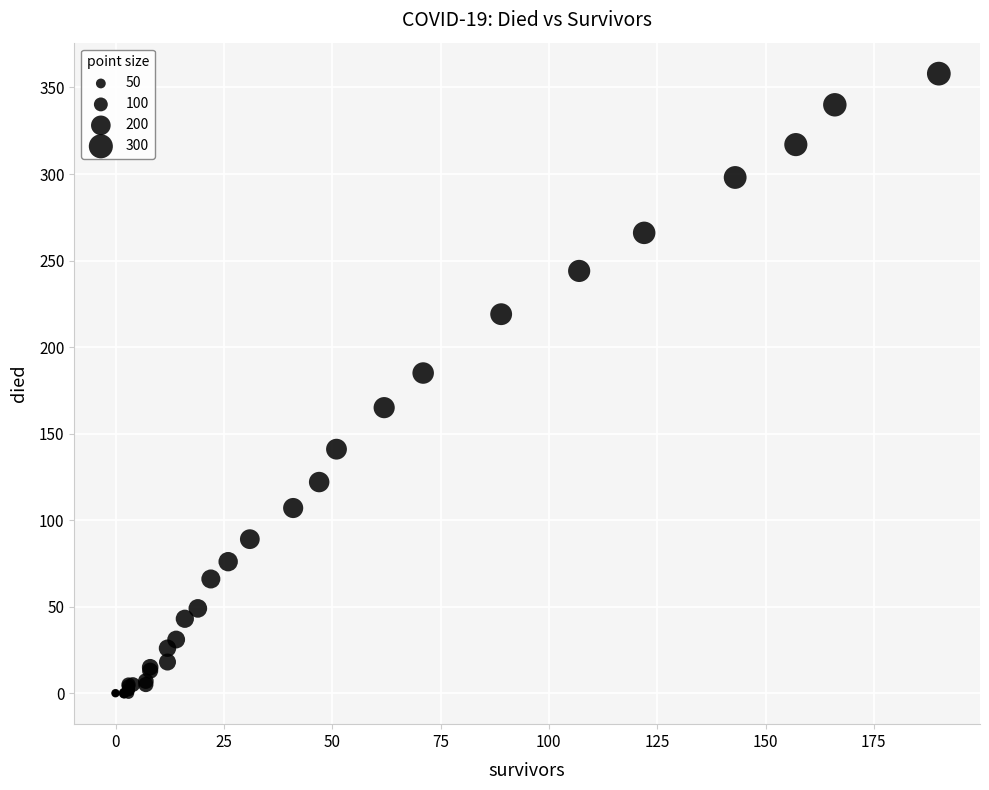

What Y value in the scatter plot is closest to 179?

185